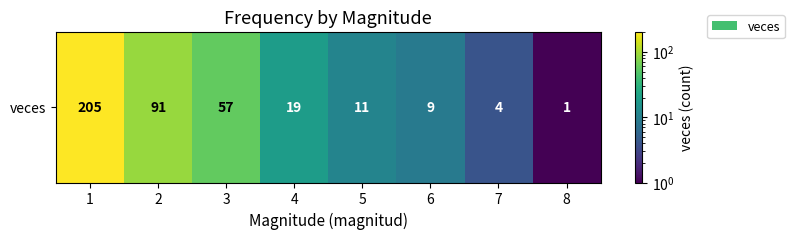

What is the sum of the values at 5 and 7?

15